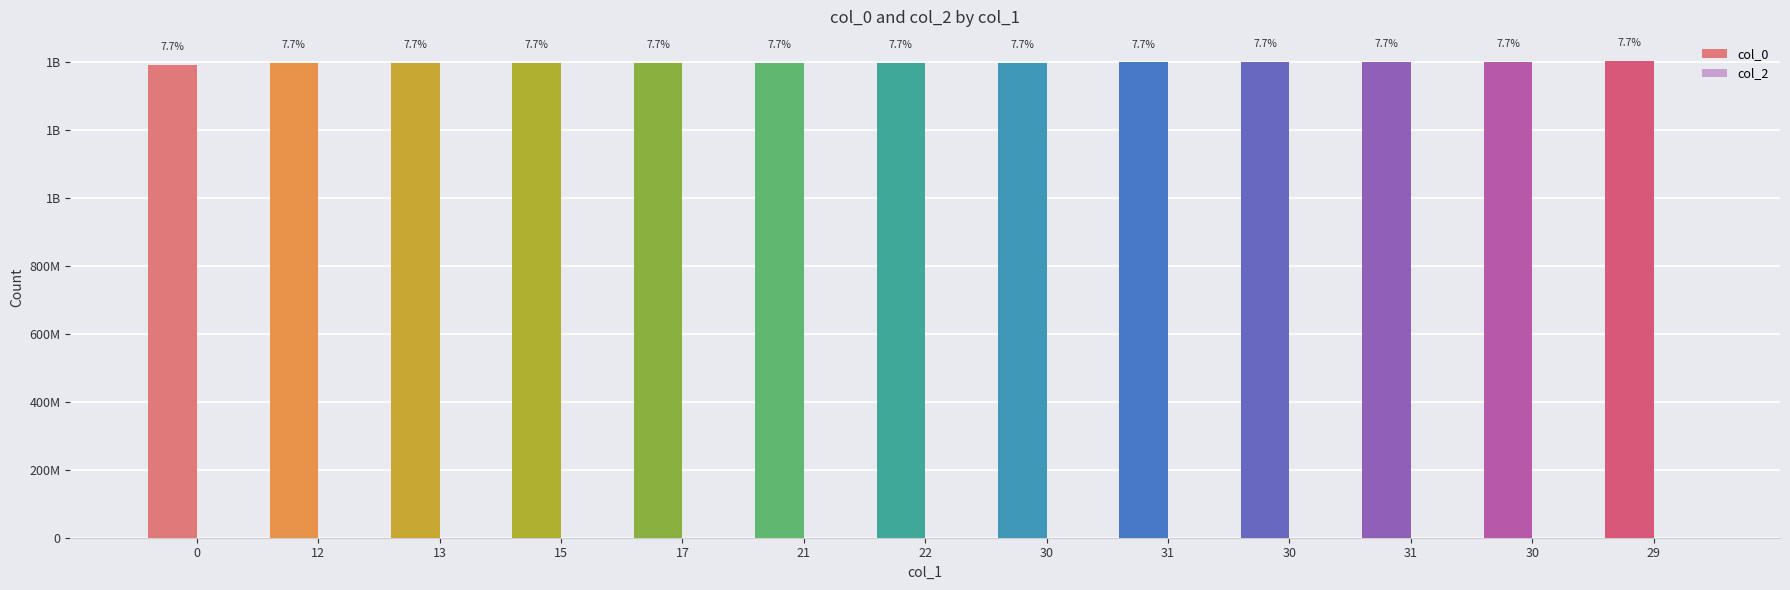

Are the bars horizontal?

No